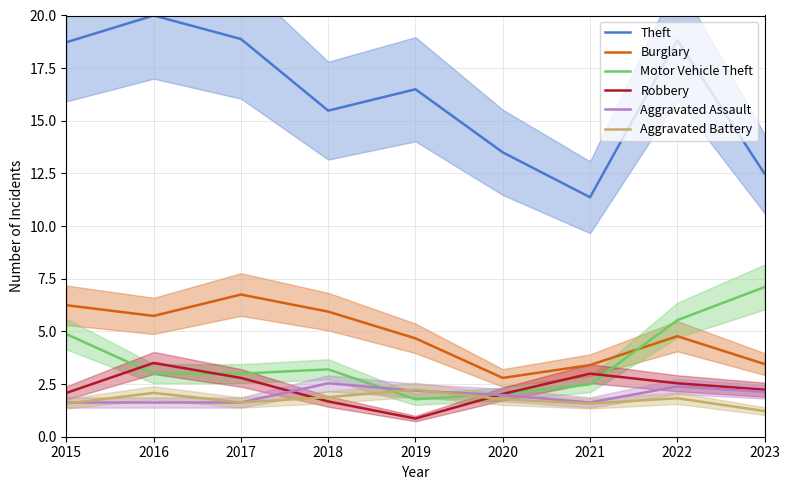

What is the value of the Motor Vehicle Theft point at the 5th from the left?

1.8